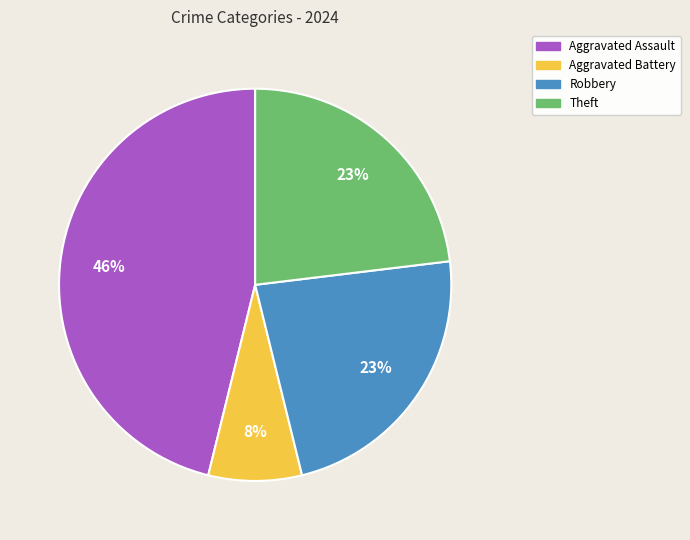

Is there any slice that represents more than half of the pie?

No